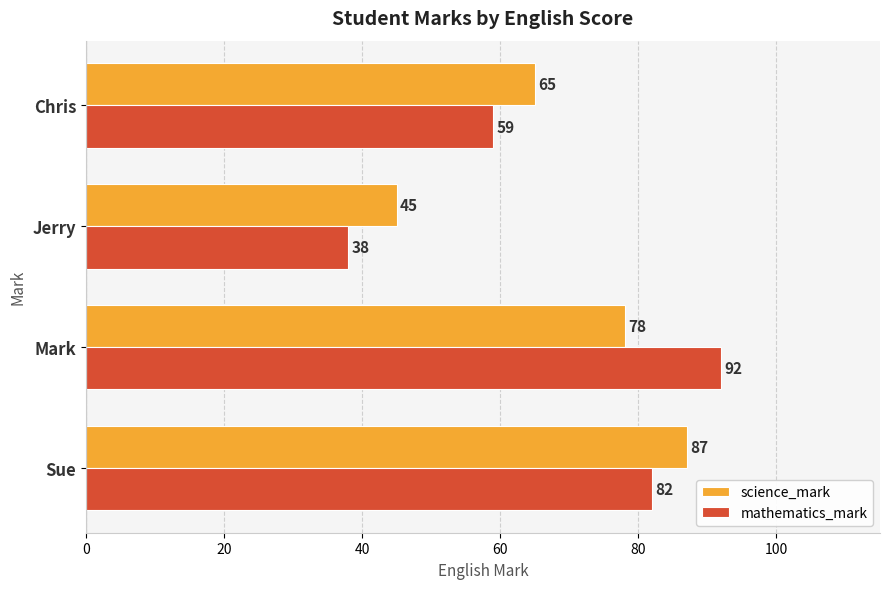

Which series has the largest total across all categories?

science_mark